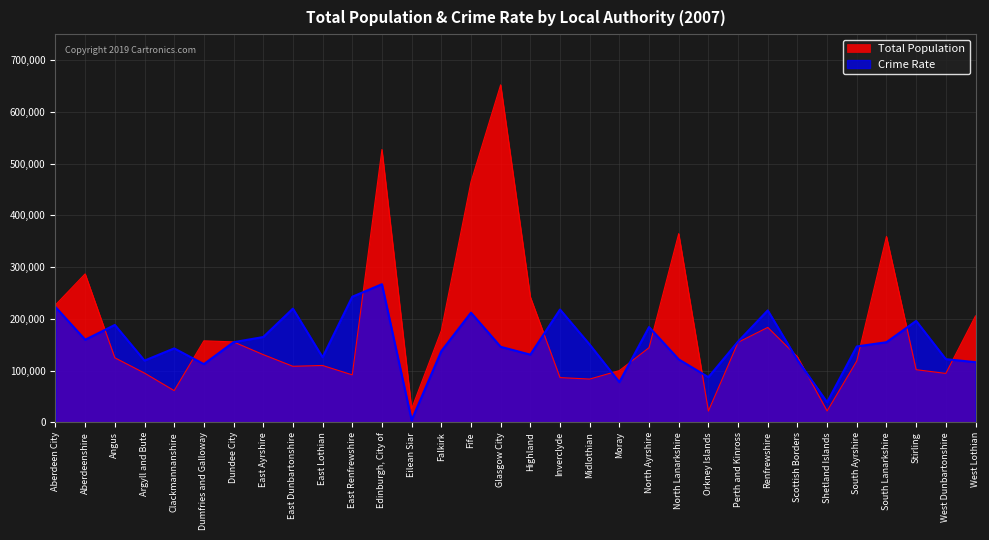

Which series has the widest spread of values?

Total Population